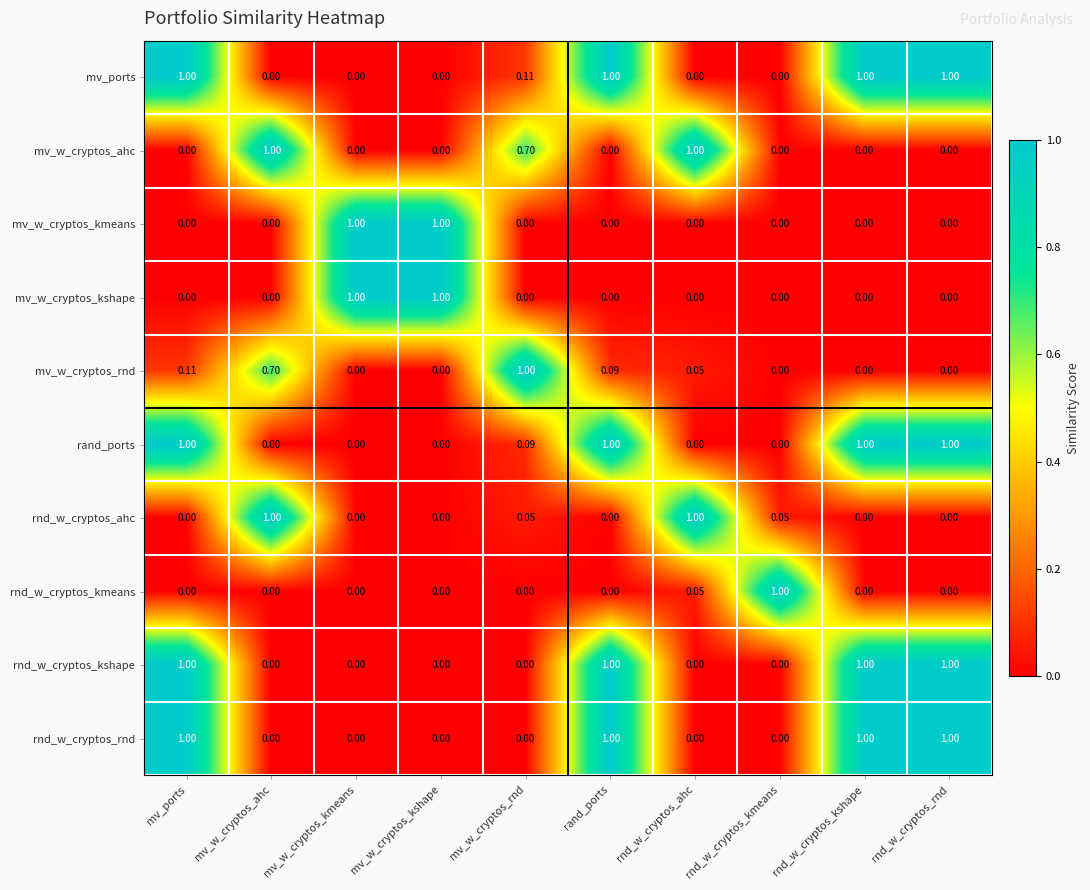

What is the maximum value shown in the chart?

1.0